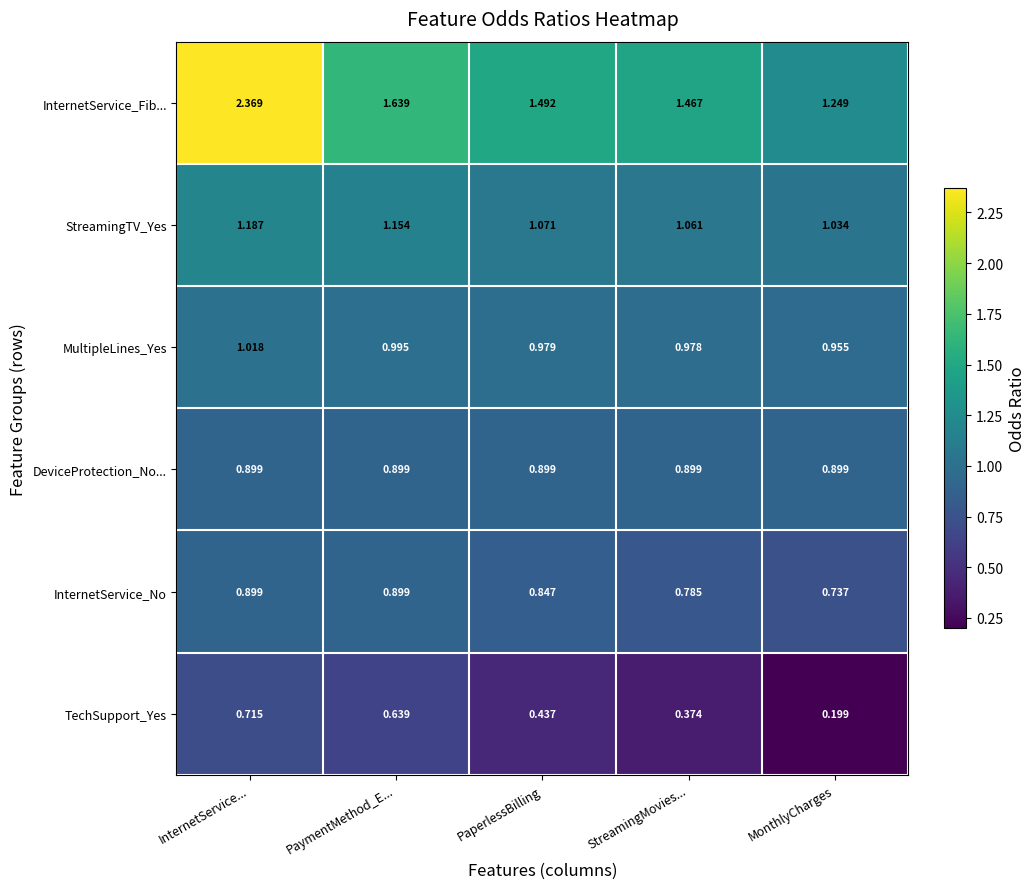

Which series changed the most between StreamingMovies... and MonthlyCharges?

InternetService_Fib...